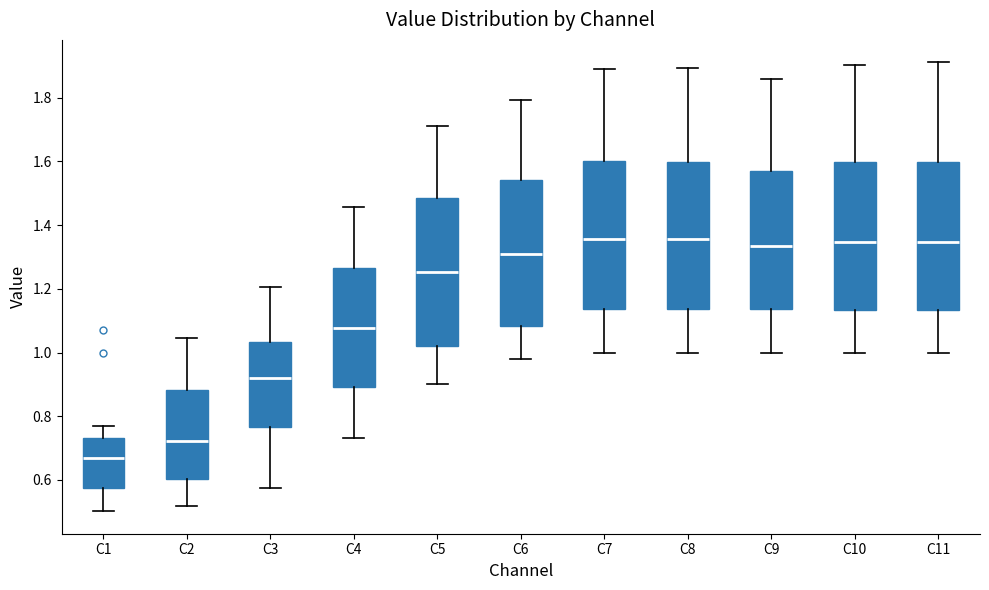

Which box's median line is the lowest?

C1